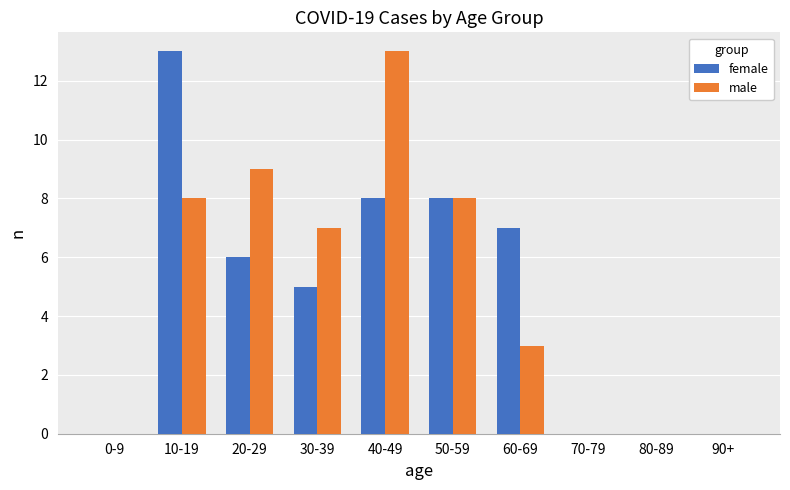

Where is male nearest to the value 6?

30-39